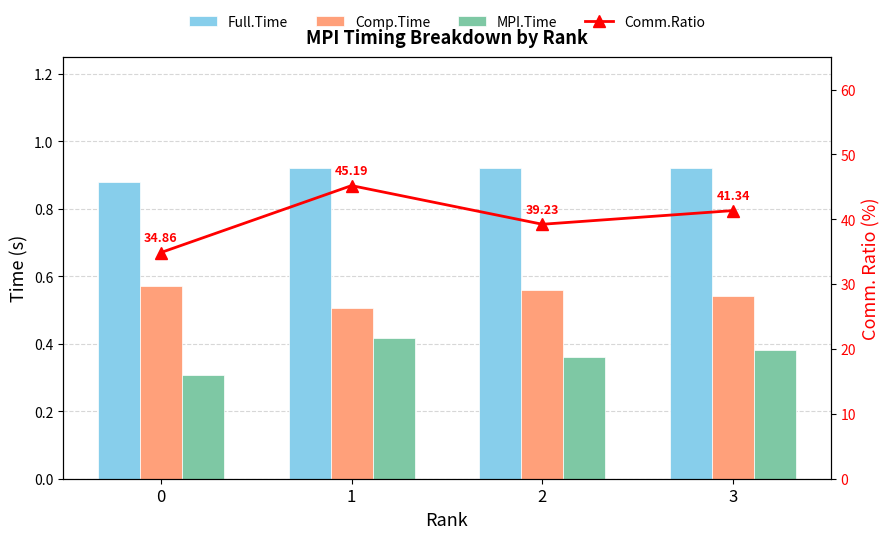

Which series has the largest total across all categories?

Comm.Ratio